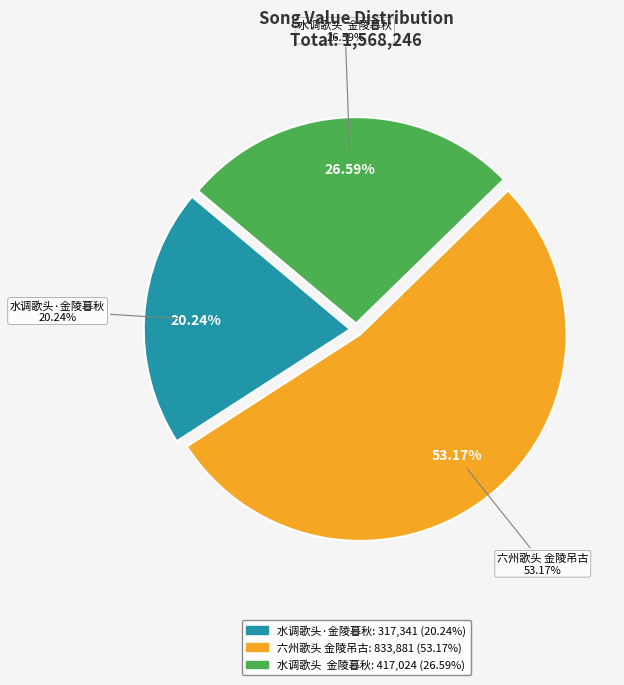

To the nearest percent, what portion does 水调歌头  金陵暮秋 represent?

27%